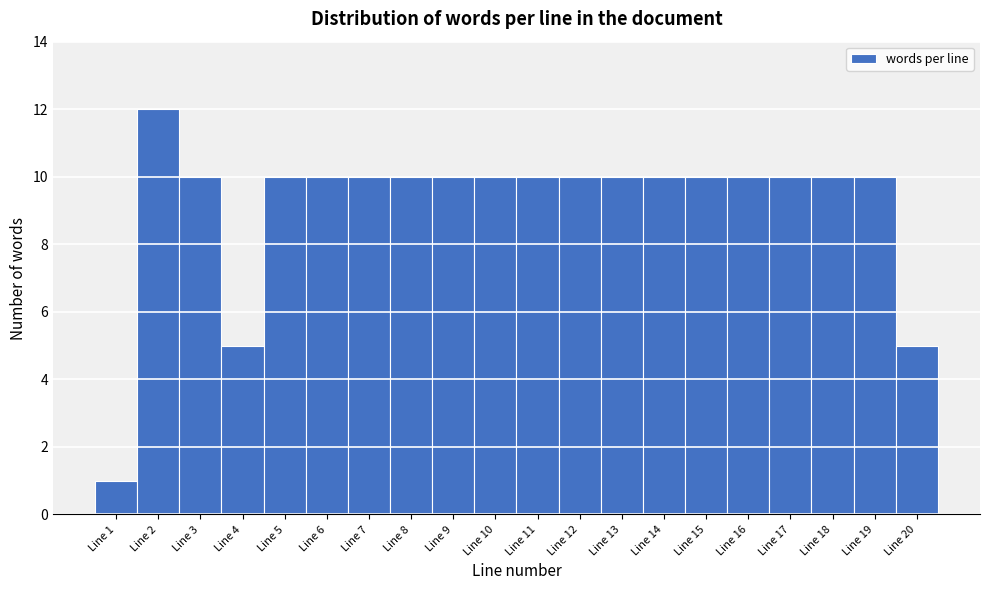

Which range on the x-axis has the tallest bar?

1.5 to 2.5